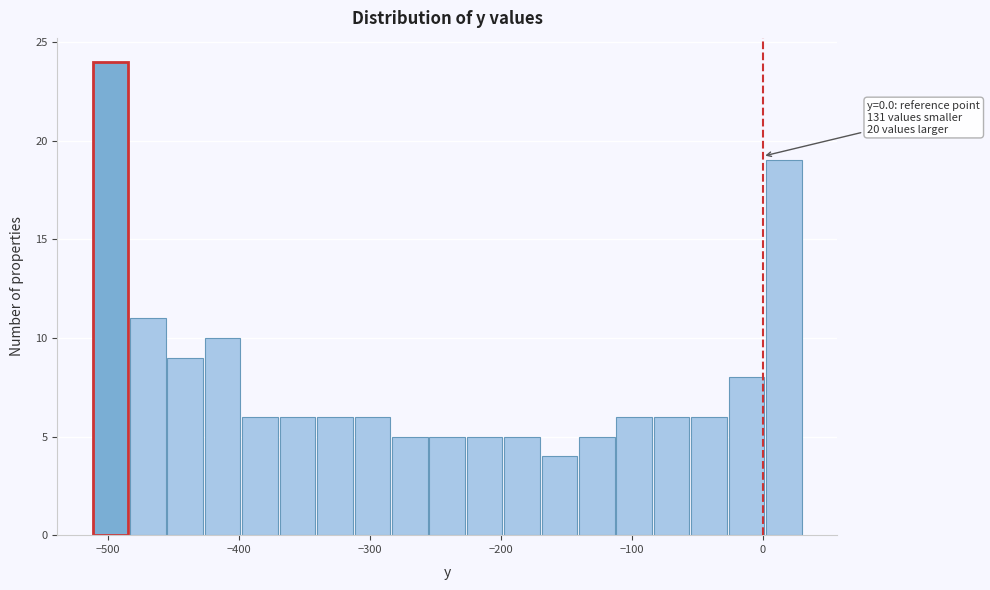

Read against the x-axis, roughly where is the centre of the tallest bar?

-500